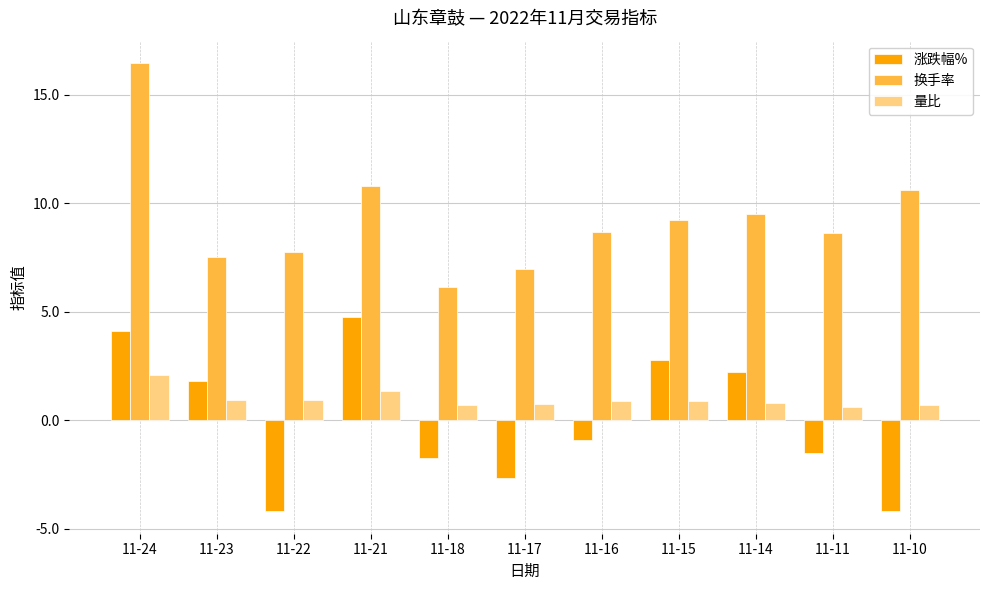

Where is 涨跌幅% nearest to the value 0?

11-16